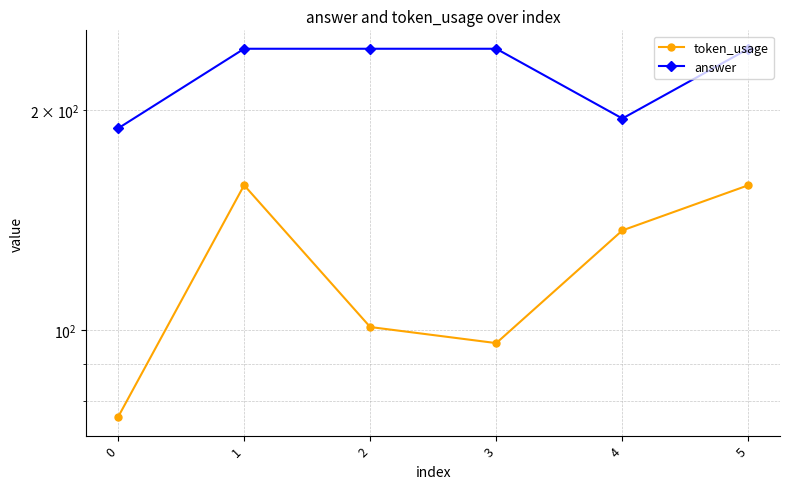

Reading left to right, what are all the values shown in this chart?

token_usage: 0=76	1=158	2=101	3=96	4=137	5=158
answer: 0=189	1=243	2=243	3=243	4=195	5=243